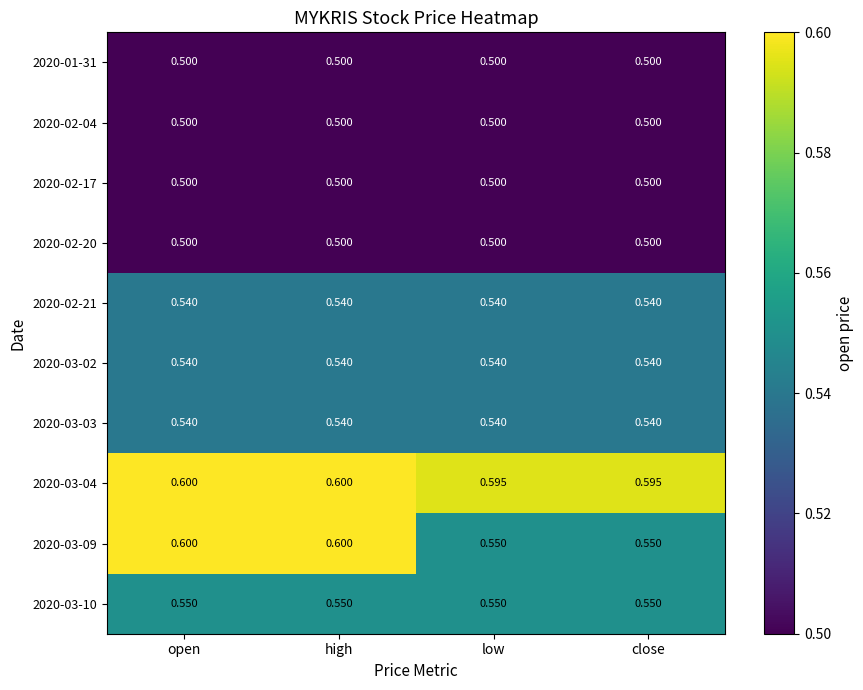

Rank the series by their maximum value, from lowest to highest.

2020-01-31, 2020-02-04, 2020-02-17, 2020-02-20, 2020-02-21, 2020-03-02, 2020-03-03, 2020-03-10, 2020-03-04, 2020-03-09